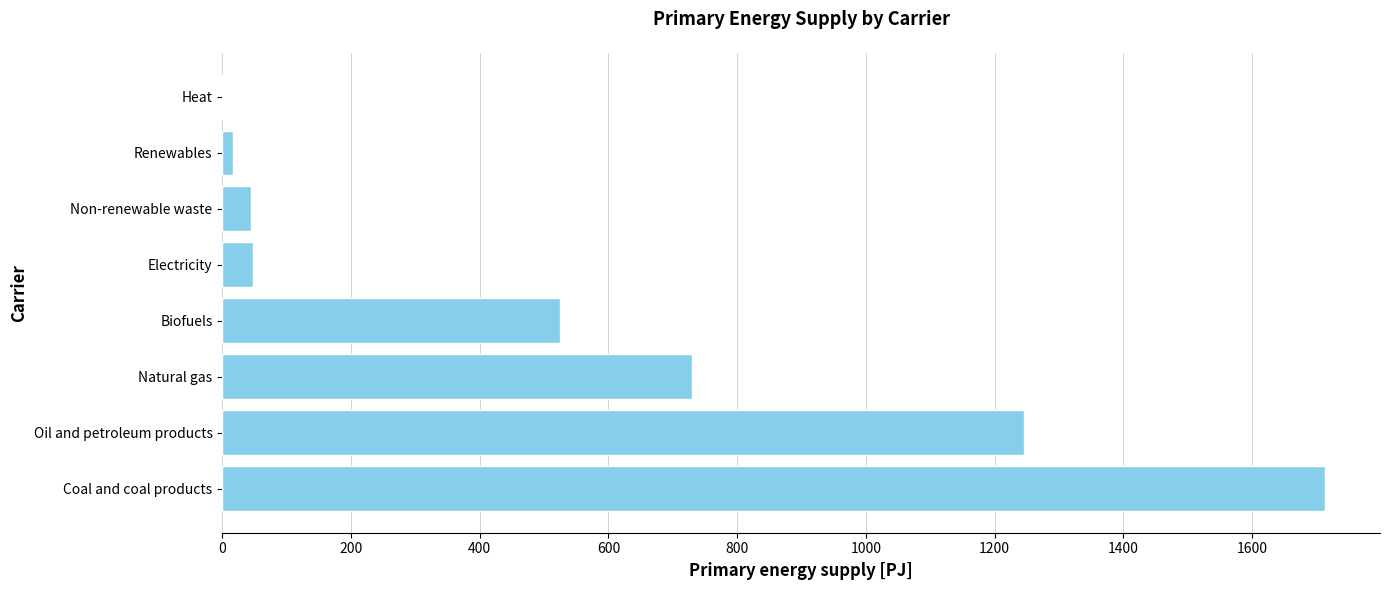

What is the change in value from Coal and coal products to Natural gas?

-982.8